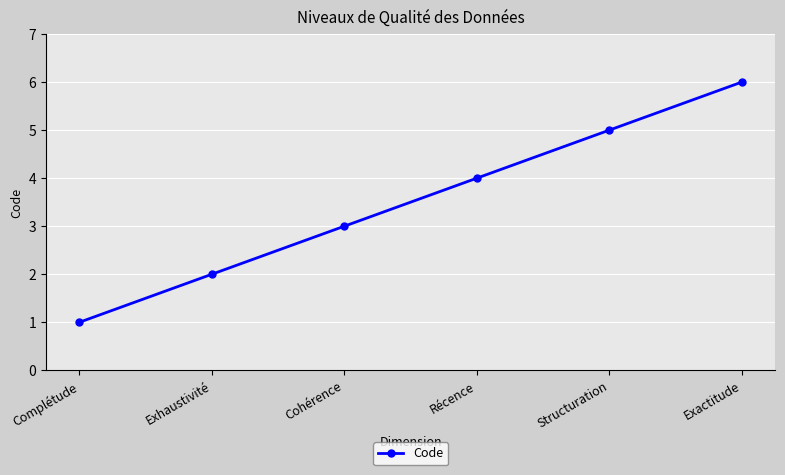

What is the minimum value shown in the chart?

1